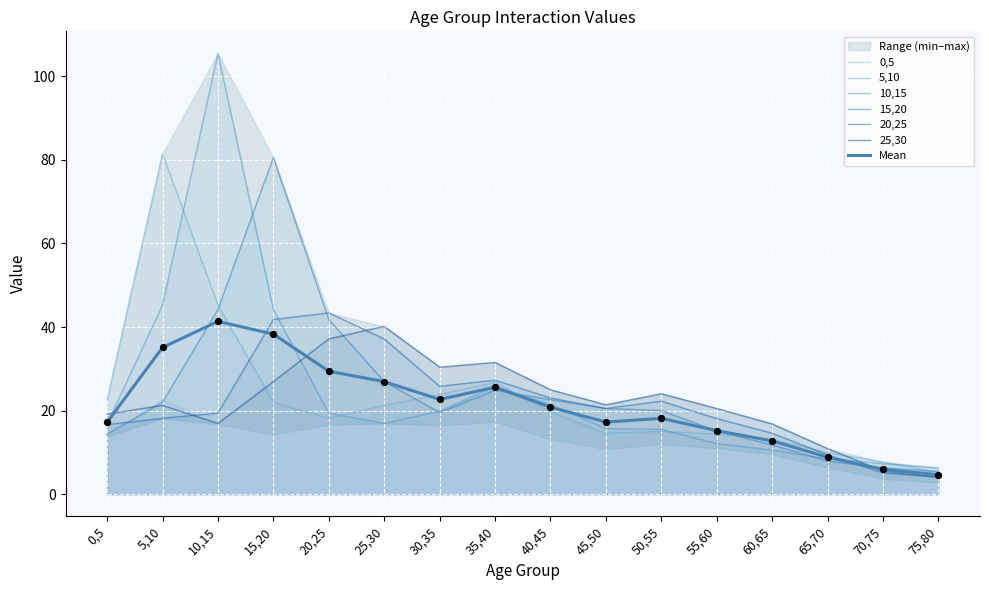

At which category is the sum across all series the highest?

10,15